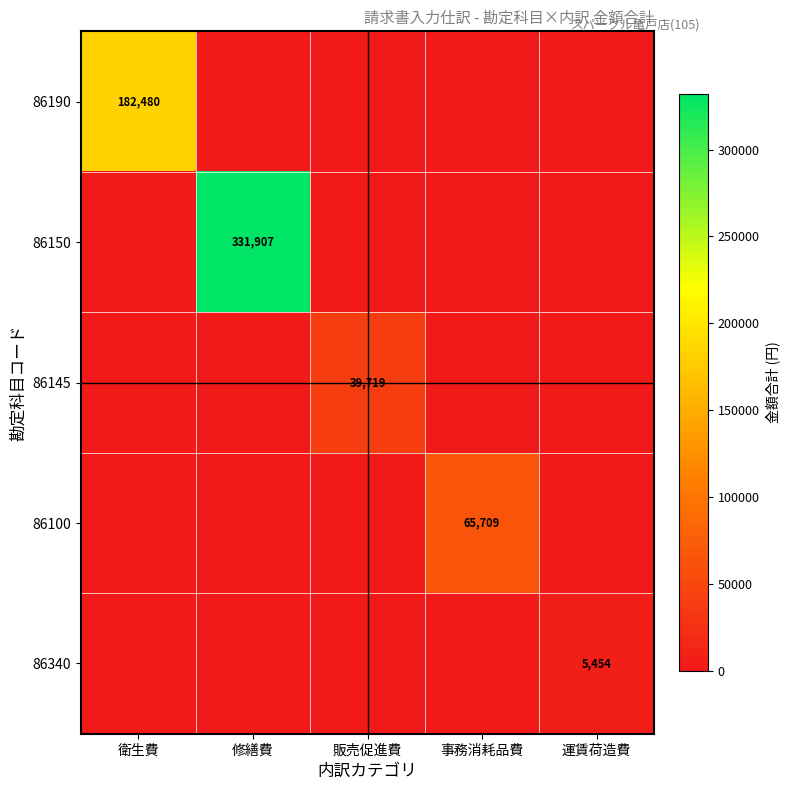

At which category is the sum across all series the highest?

修繕費